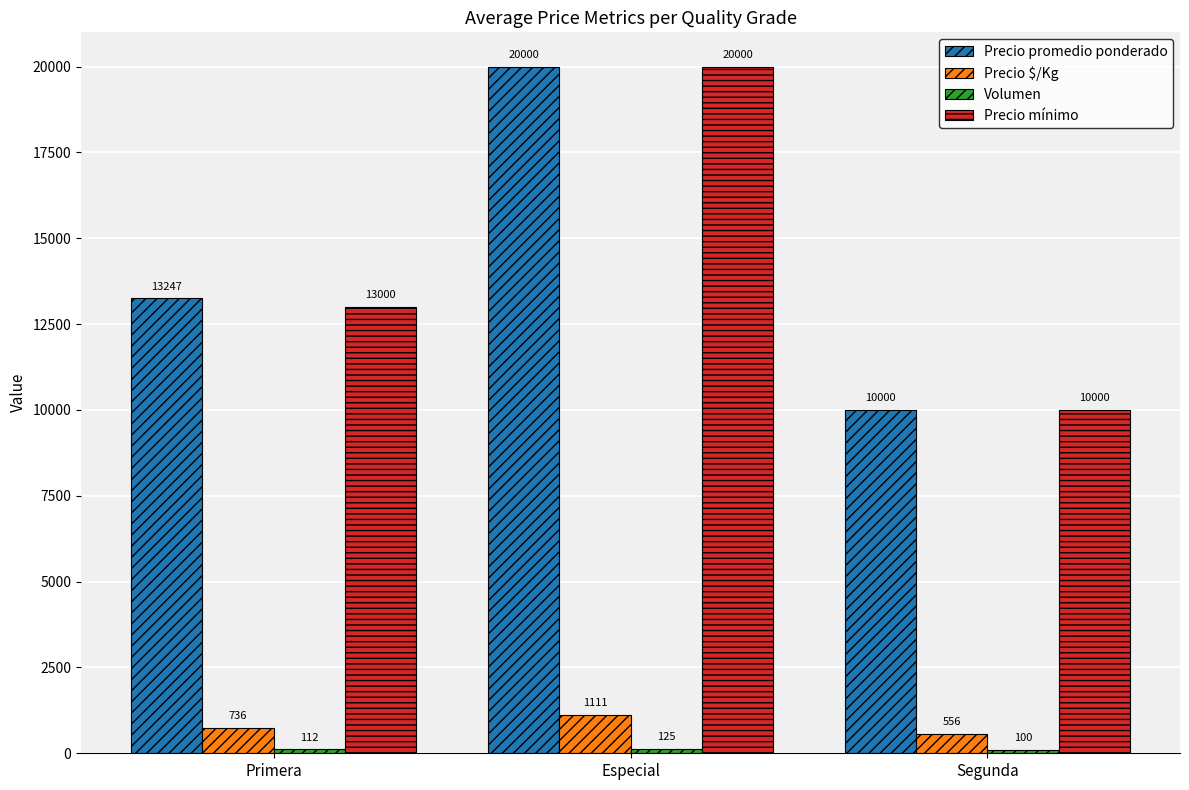

What is the sum of all Precio promedio ponderado values?

43247